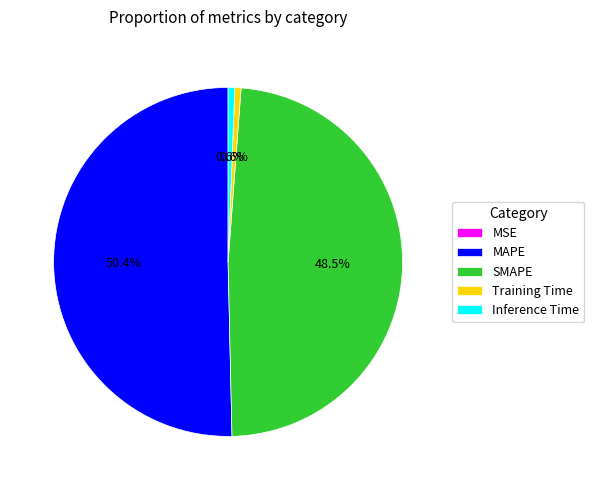

To the nearest percent, what is the combined percentage of Inference Time and SMAPE?

49%